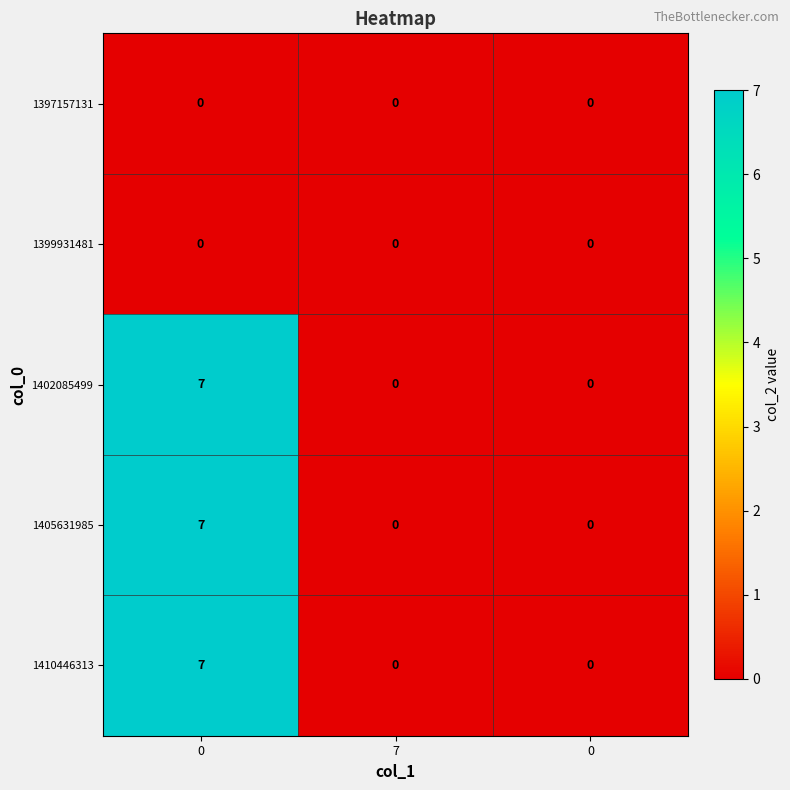

Between 0 and 7, which series saw the biggest shift?

1402085499